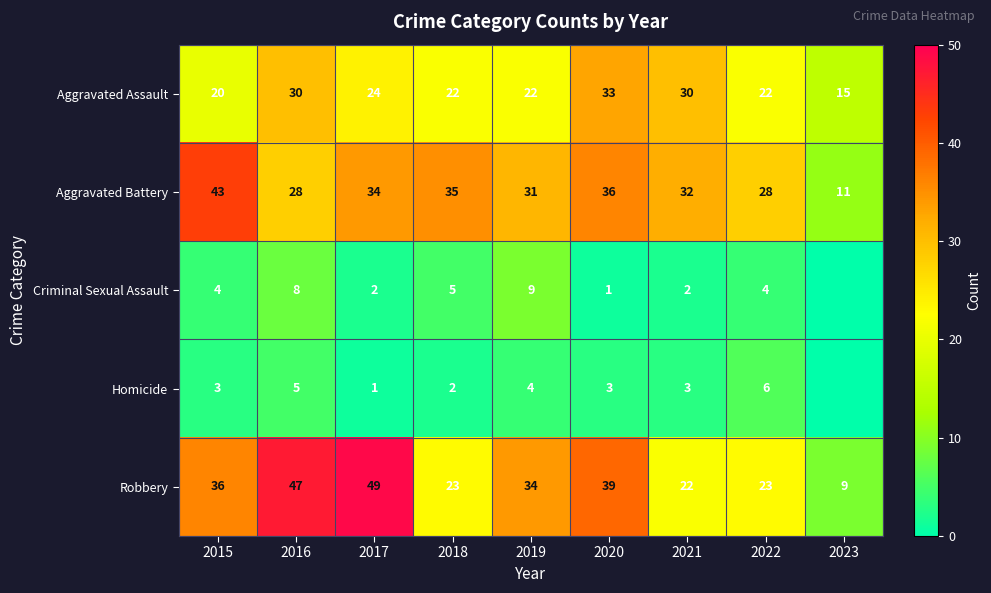

What is the maximum value for Aggravated Battery?

43